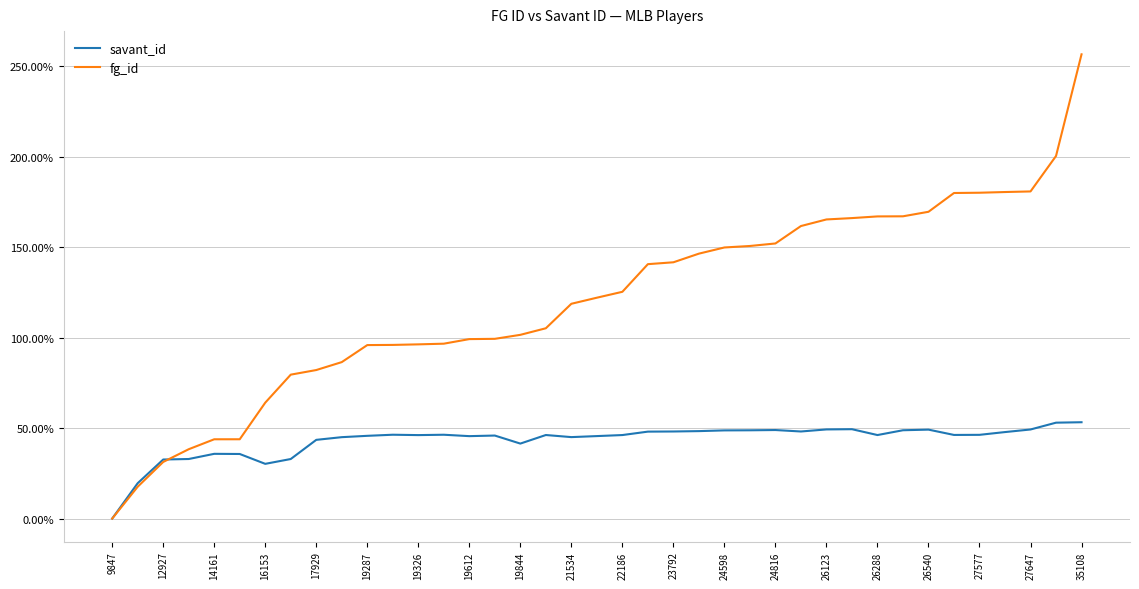

What are all the series names shown in the legend?

savant_id, fg_id